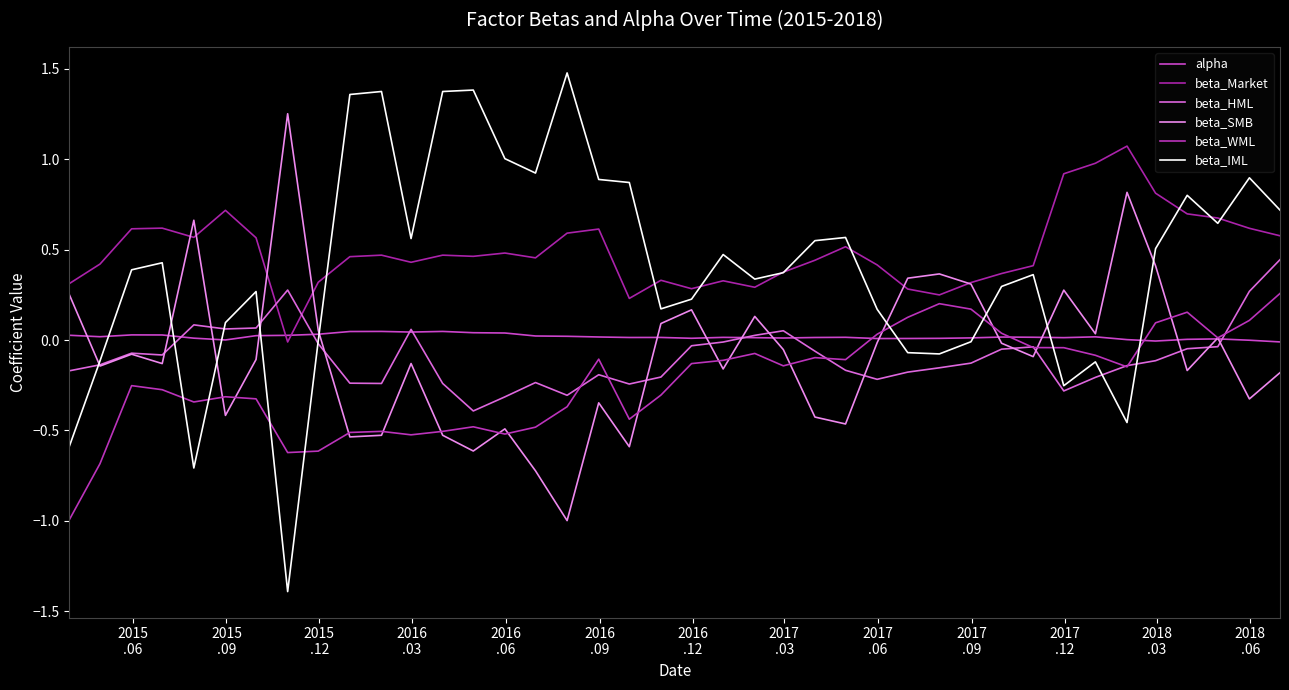

Does the chart have visible grid lines?

No